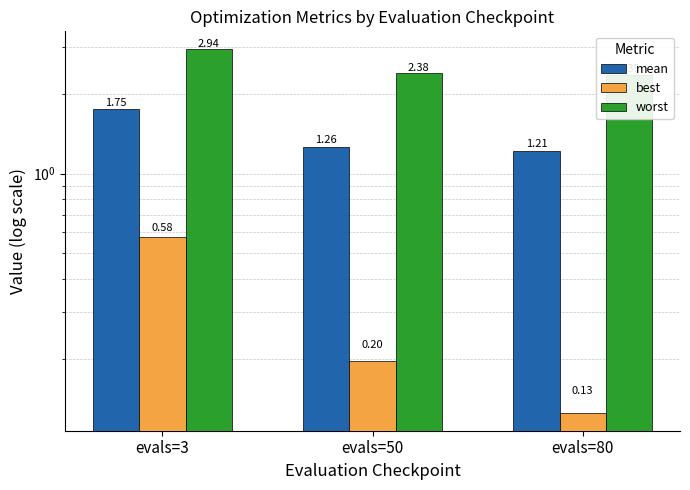

How many bars are there in each group?

3